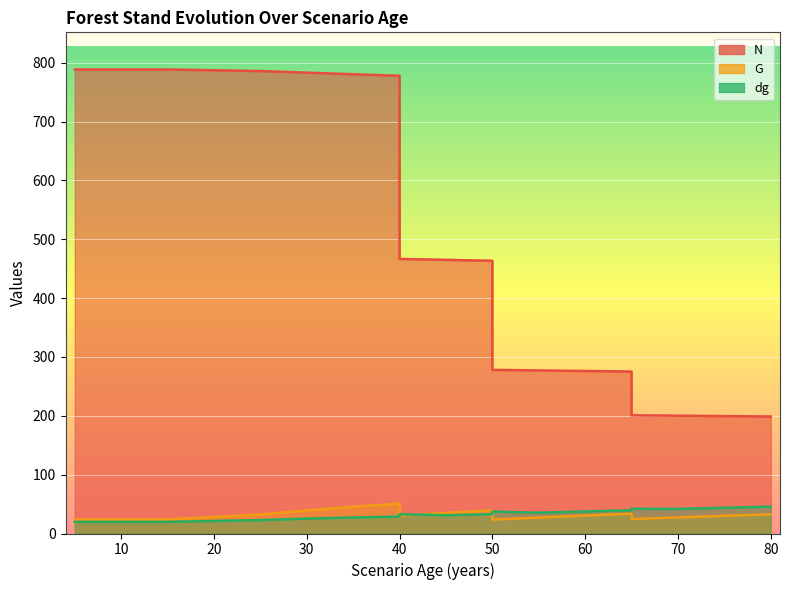

Rank the series by their maximum value, from highest to lowest.

N, G, dg